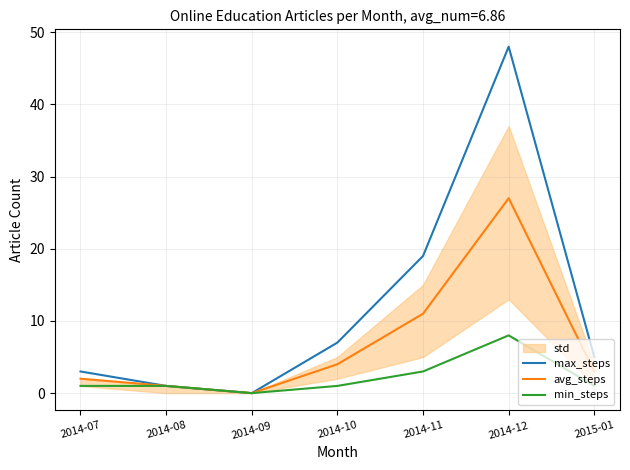

What is the value of the max_steps point at the 2nd from the left?

1